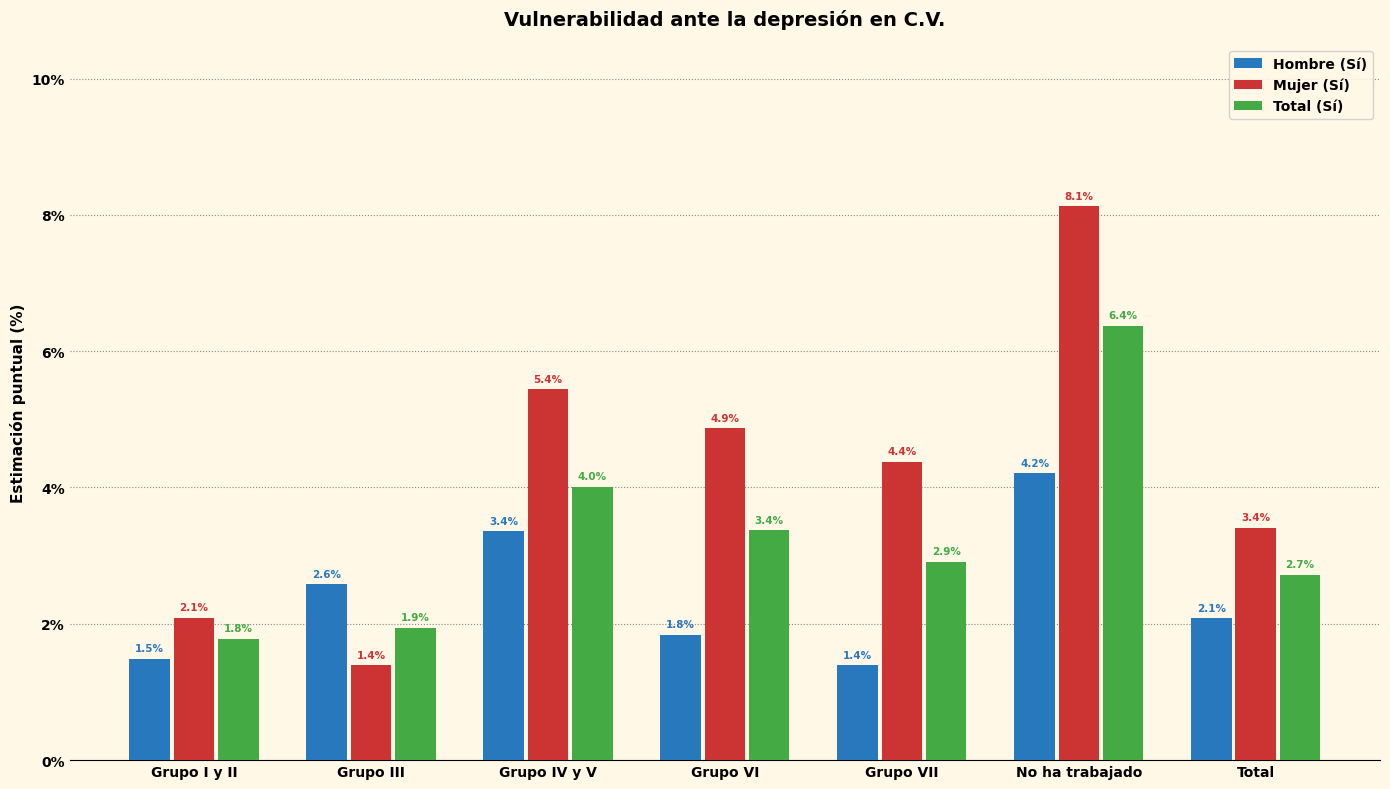

How many data points in Total (Sí) are less than 2?

2